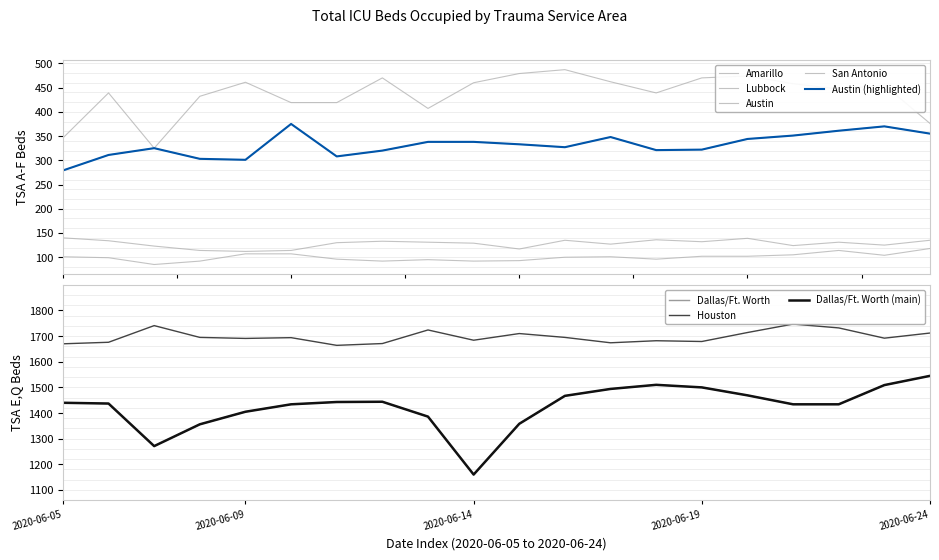

Reading right to left, transcribe all the data shown in this chart.

Amarillo: 2020-06-24=118	2020-06-23=104	2020-06-22=114	2020-06-21=105	2020-06-20=102	2020-06-19=102	2020-06-18=96	2020-06-17=101	2020-06-16=100	2020-06-15=93	2020-06-14=92	2020-06-13=95	2020-06-12=92	2020-06-11=96	2020-06-10=107	2020-06-09=107	2020-06-08=92	2020-06-07=85	2020-06-06=99	2020-06-05=101
Lubbock: 2020-06-24=135	2020-06-23=125	2020-06-22=131	2020-06-21=124	2020-06-20=139	2020-06-19=132	2020-06-18=136	2020-06-17=127	2020-06-16=135	2020-06-15=117	2020-06-14=129	2020-06-13=131	2020-06-12=133	2020-06-11=130	2020-06-10=114	2020-06-09=112	2020-06-08=114	2020-06-07=123	2020-06-06=134	2020-06-05=140
Dallas/Ft. Worth: 2020-06-24=1545	2020-06-23=1509	2020-06-22=1434	2020-06-21=1434	2020-06-20=1469	2020-06-19=1500	2020-06-18=1510	2020-06-17=1494	2020-06-16=1467	2020-06-15=1358	2020-06-14=1160	2020-06-13=1386	2020-06-12=1444	2020-06-11=1443	2020-06-10=1434	2020-06-09=1405	2020-06-08=1356	2020-06-07=1271	2020-06-06=1437	2020-06-05=1440
Houston: 2020-06-24=1712	2020-06-23=1692	2020-06-22=1732	2020-06-21=1747	2020-06-20=1714	2020-06-19=1679	2020-06-18=1682	2020-06-17=1674	2020-06-16=1695	2020-06-15=1710	2020-06-14=1684	2020-06-13=1724	2020-06-12=1671	2020-06-11=1664	2020-06-10=1694	2020-06-09=1691	2020-06-08=1695	2020-06-07=1741	2020-06-06=1676	2020-06-05=1670
San Antonio: 2020-06-24=376	2020-06-23=455	2020-06-22=447	2020-06-21=458	2020-06-20=474	2020-06-19=470	2020-06-18=439	2020-06-17=462	2020-06-16=487	2020-06-15=479	2020-06-14=460	2020-06-13=407	2020-06-12=470	2020-06-11=419	2020-06-10=419	2020-06-09=461	2020-06-08=432	2020-06-07=325	2020-06-06=439	2020-06-05=346
Austin: 2020-06-24=355	2020-06-23=370	2020-06-22=361	2020-06-21=351	2020-06-20=344	2020-06-19=322	2020-06-18=321	2020-06-17=348	2020-06-16=327	2020-06-15=333	2020-06-14=338	2020-06-13=338	2020-06-12=320	2020-06-11=308	2020-06-10=375	2020-06-09=301	2020-06-08=303	2020-06-07=325	2020-06-06=311	2020-06-05=279